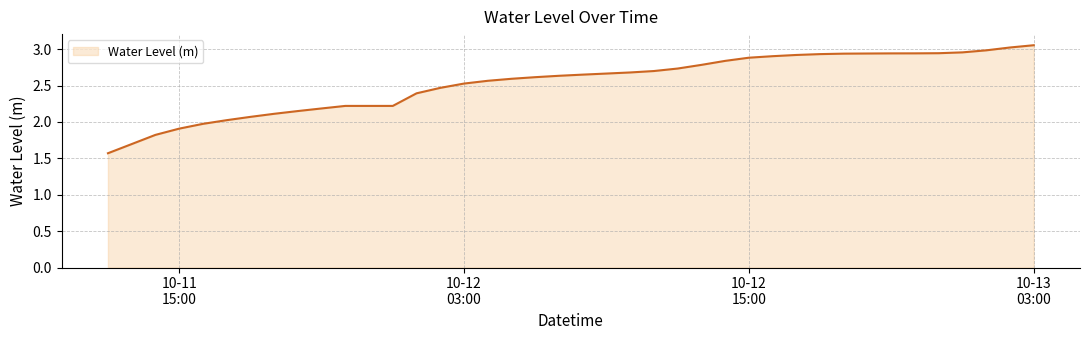

What is the minimum value shown in the chart?

1.6